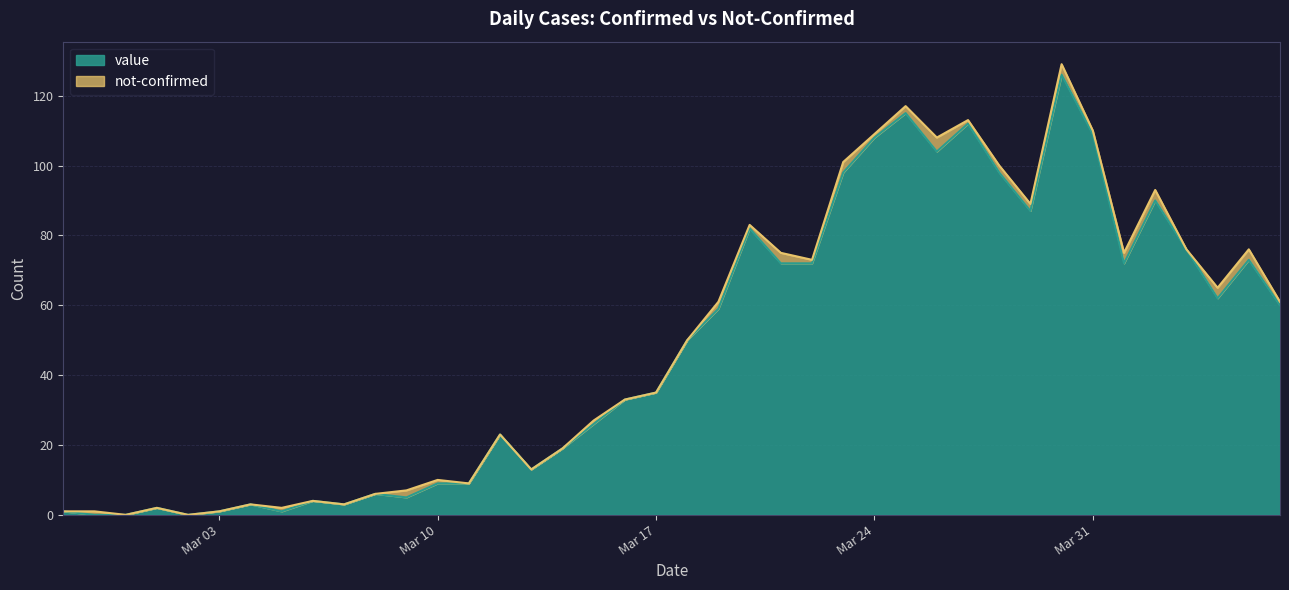

How many values exceed 50?

19